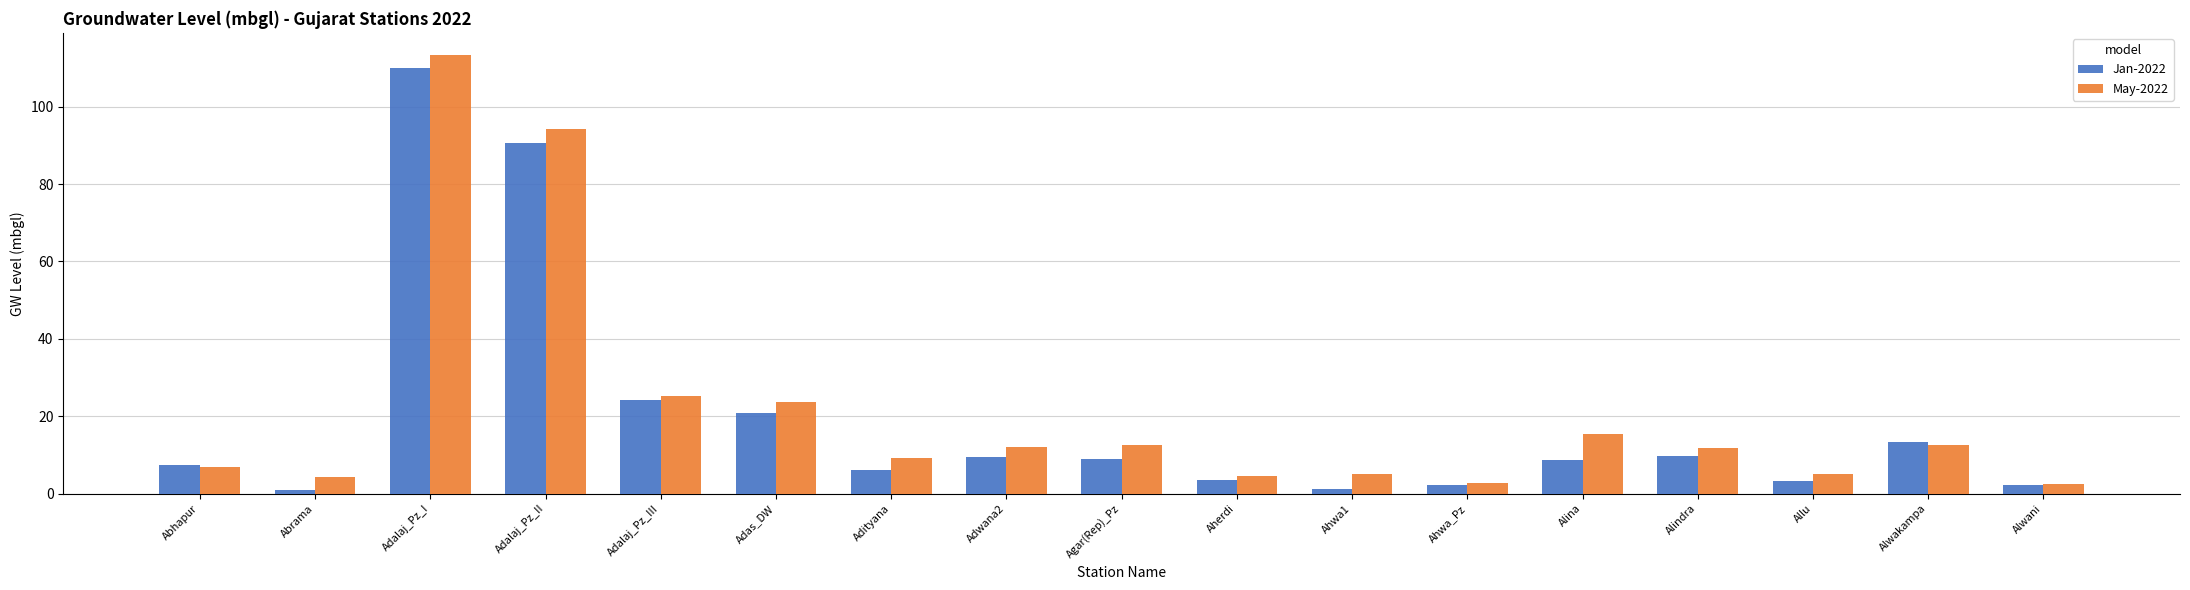

How many values in the Jan-2022 series are below 8?

8